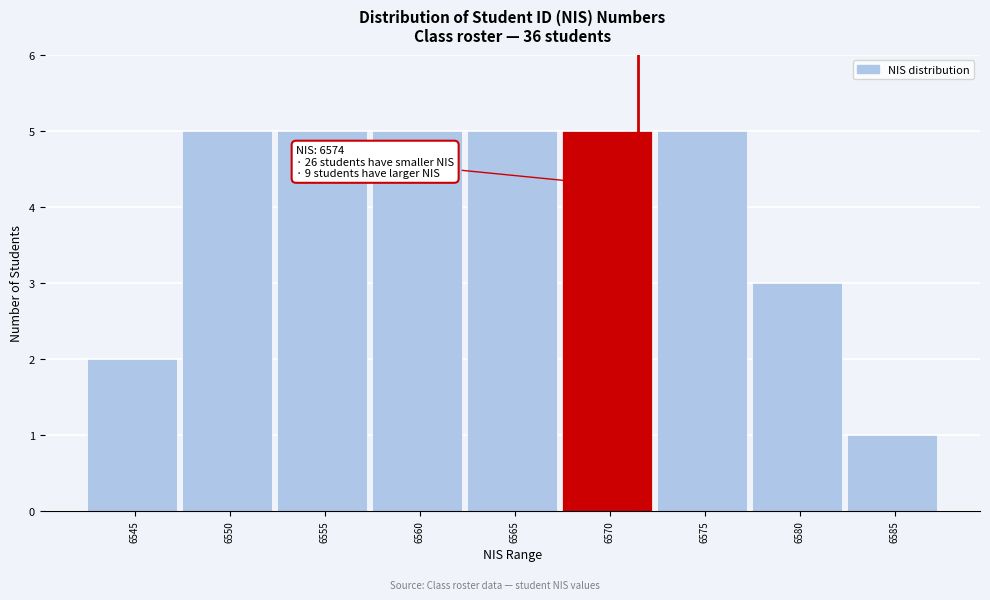

Reading left to right, transcribe all the data shown in this chart.

6545=2	6550=5	6555=5	6560=5	6565=5	6570=5	6575=5	6580=3	6585=1